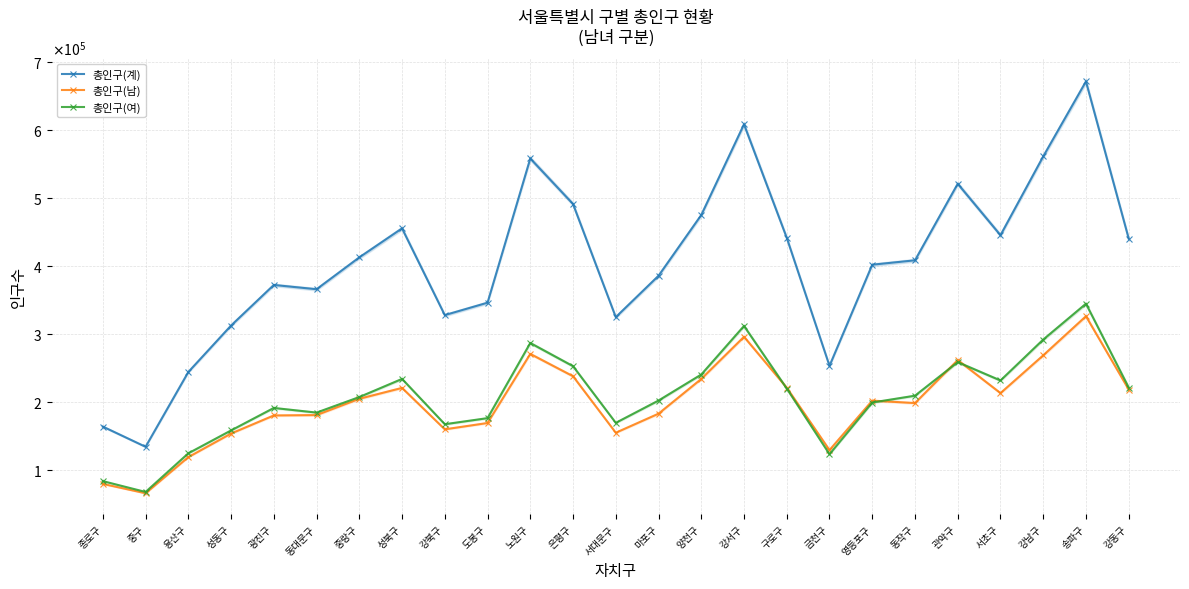

Is the value of 총인구(남) at 도봉구 greater than the value of 총인구(여) at 양천구?

No